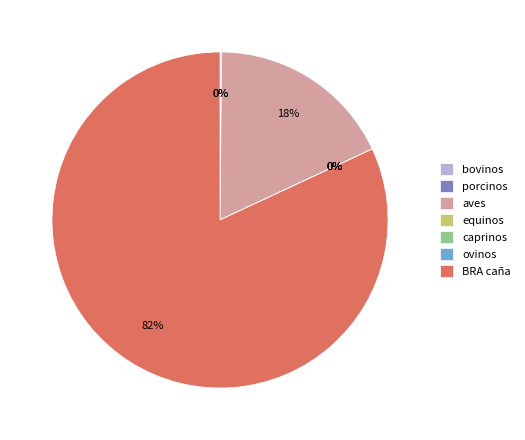

Does any single category account for the majority?

Yes